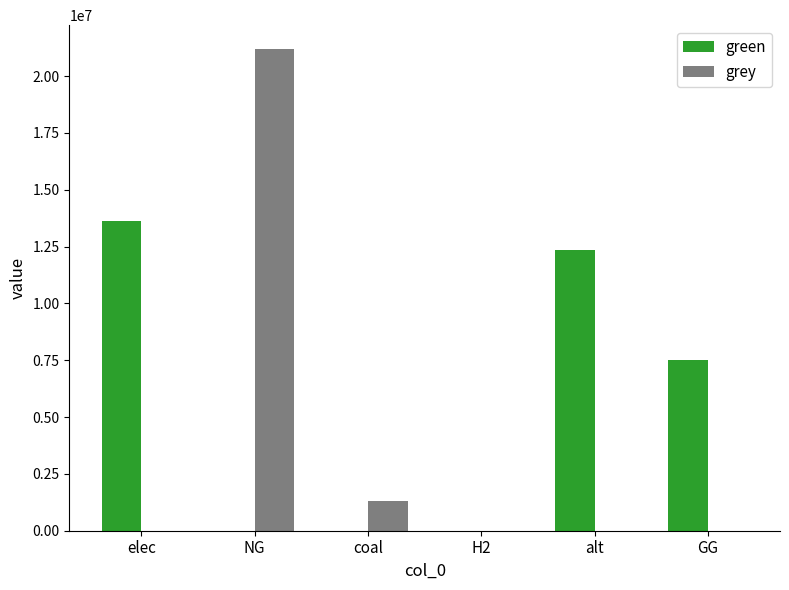

What are all the series names shown in the legend?

green, grey